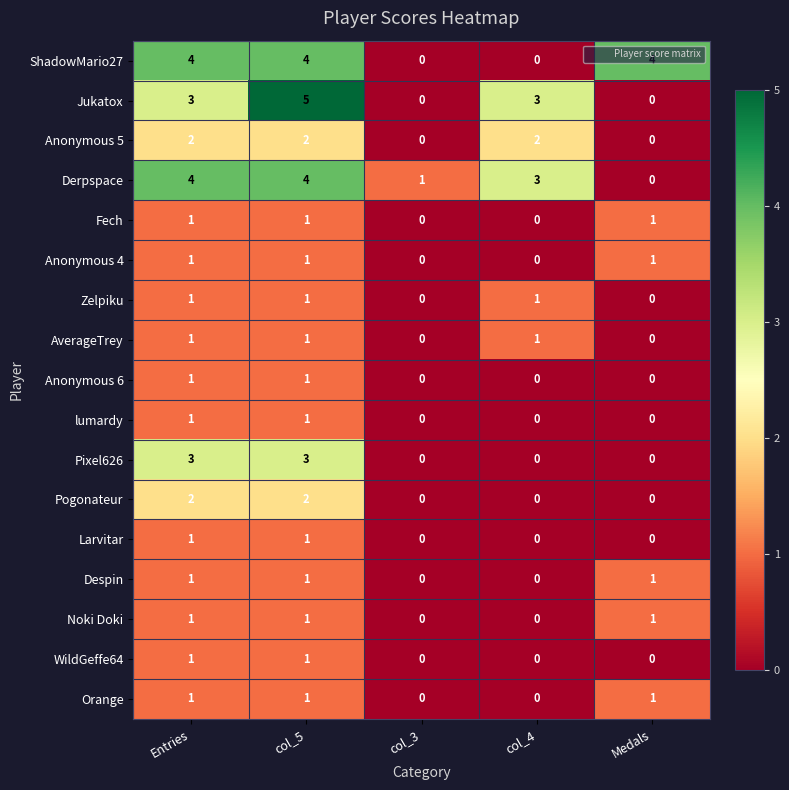

What is the sum of all ShadowMario27 values?

12